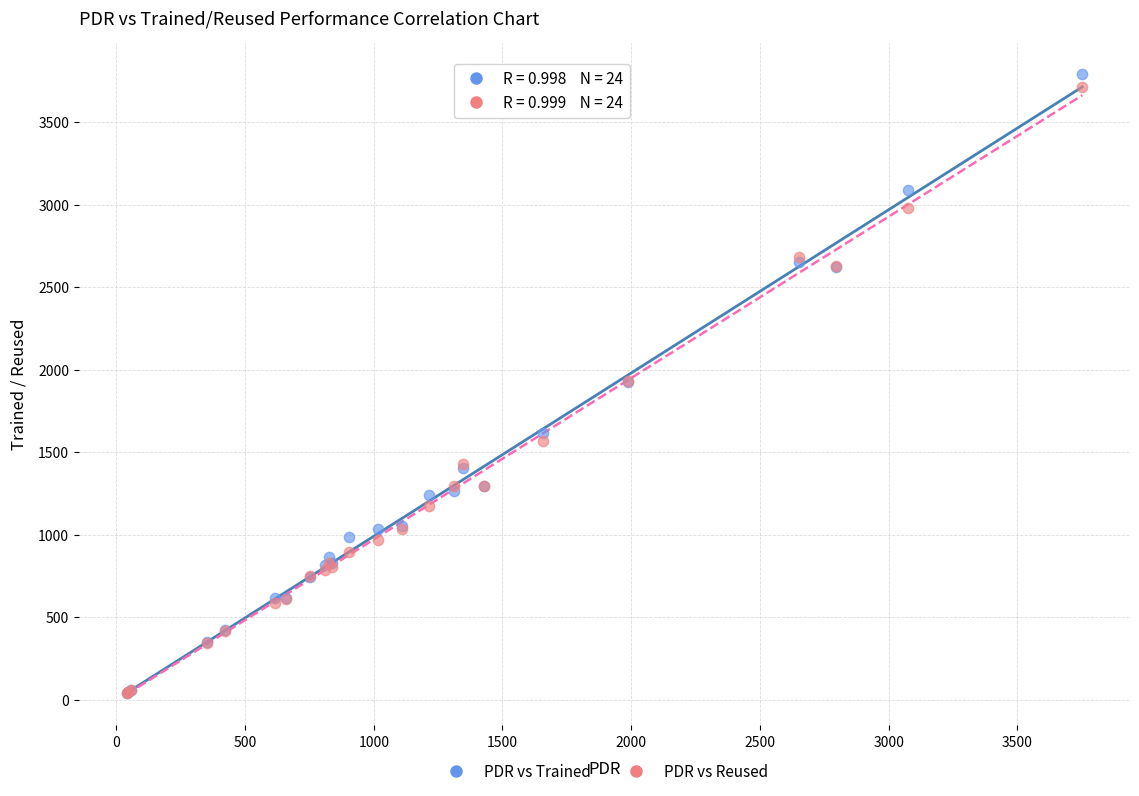

What are all the series names shown in the legend?

PDR vs Trained, PDR vs Reused